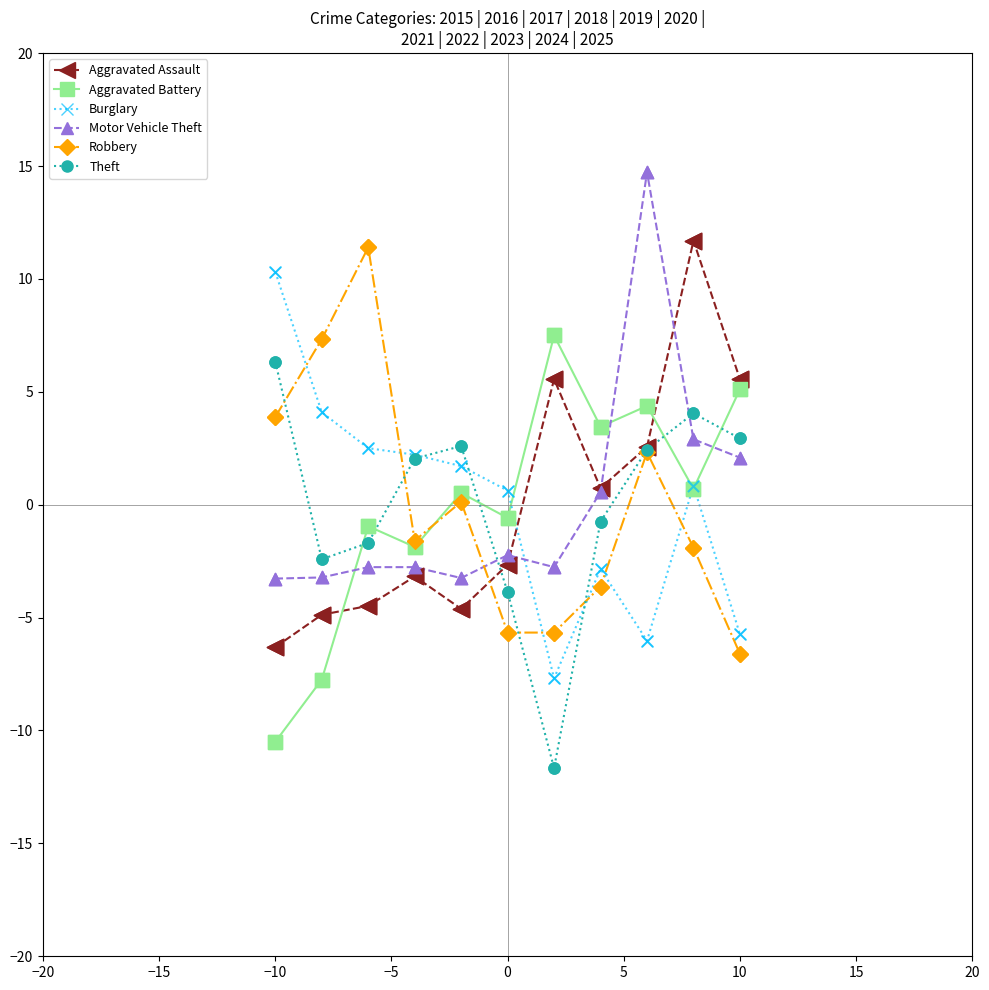

What are all the series names shown in the legend?

Aggravated Assault, Aggravated Battery, Burglary, Motor Vehicle Theft, Robbery, Theft